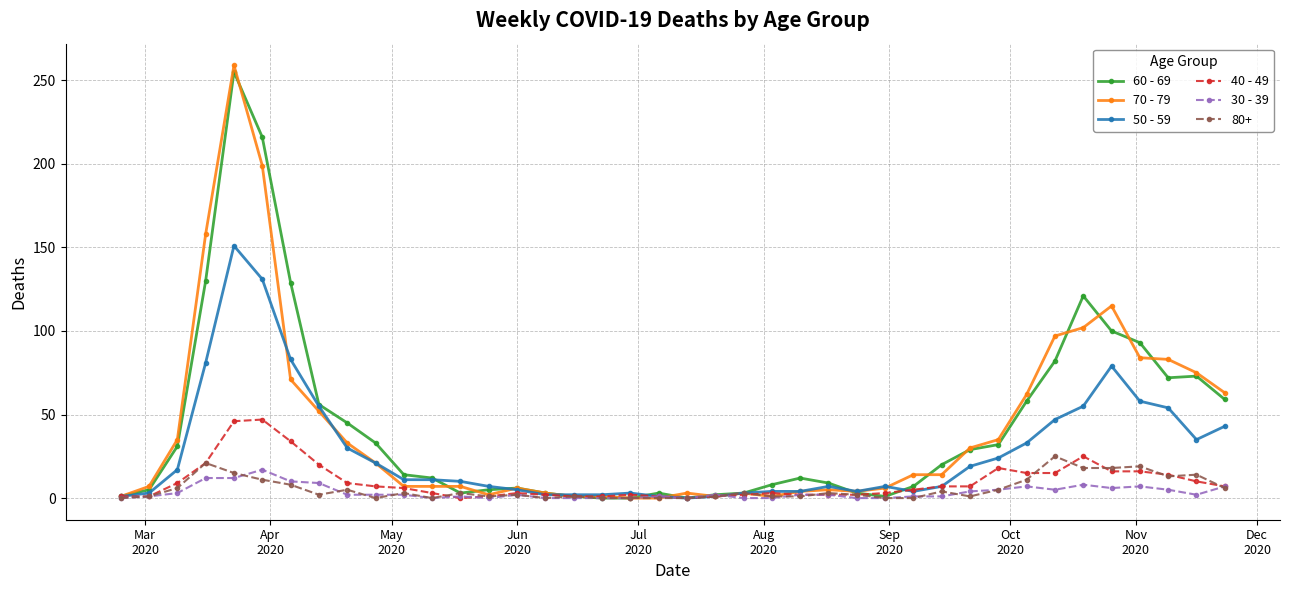

Which series has the widest spread of values?

70 - 79